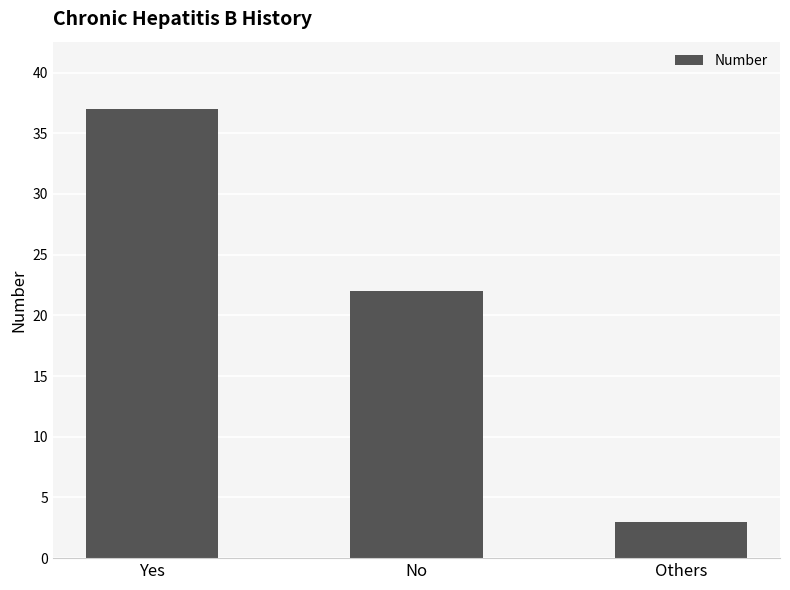

At which label does the data first exceed 22?

Yes